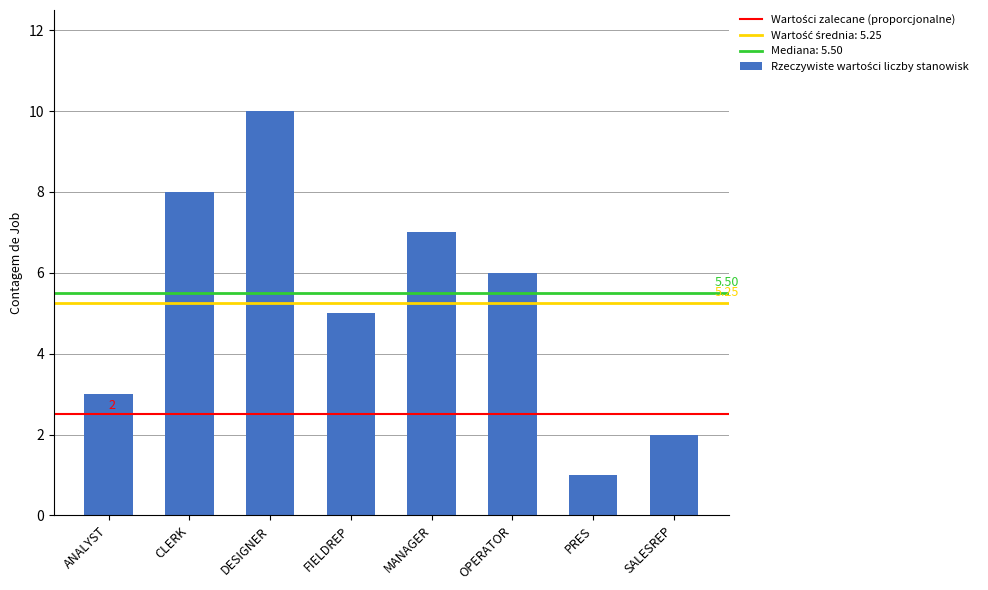

The value at ANALYST is 4. True or false?

False